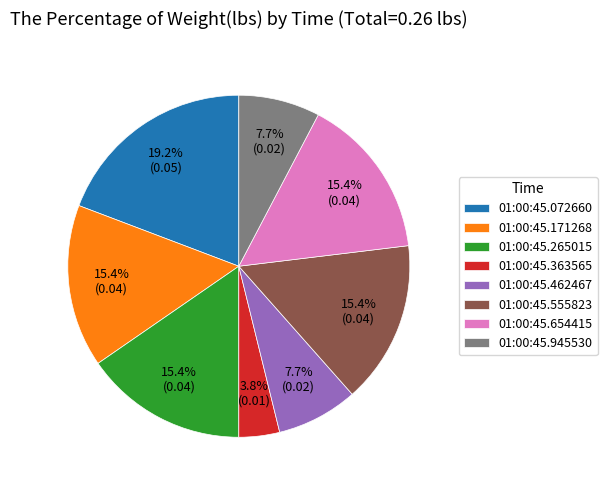

Is there any slice that represents more than half of the pie?

No